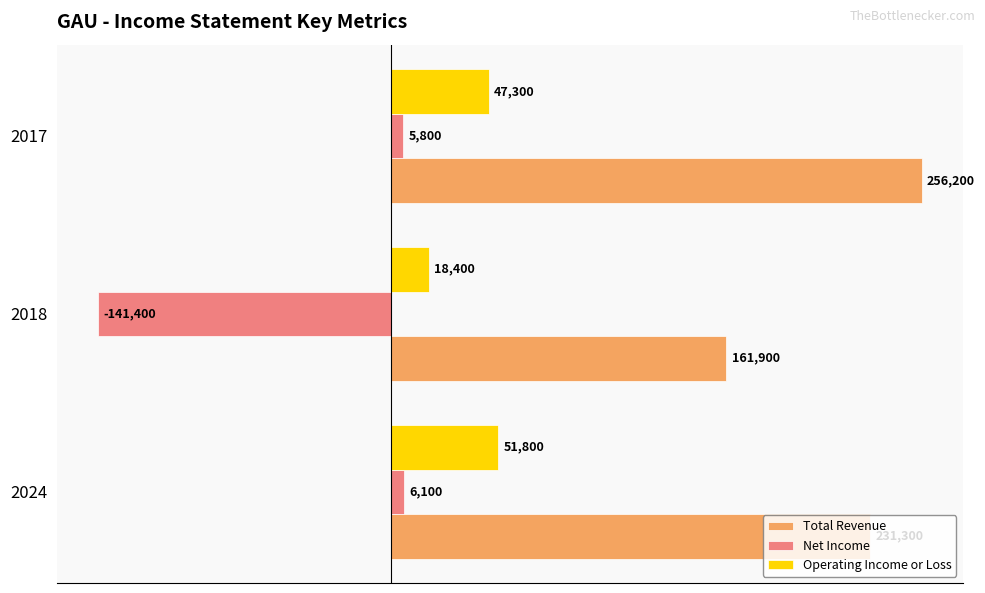

Is it true that Net Income equals -82892 at 2018?

False